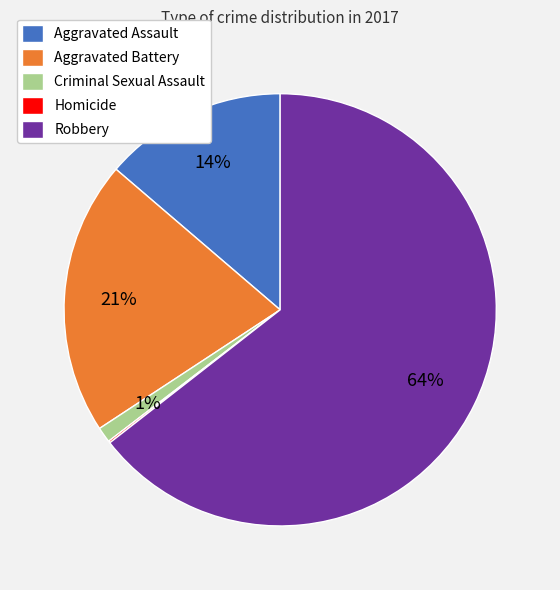

Does Criminal Sexual Assault represent more than half of the total?

No